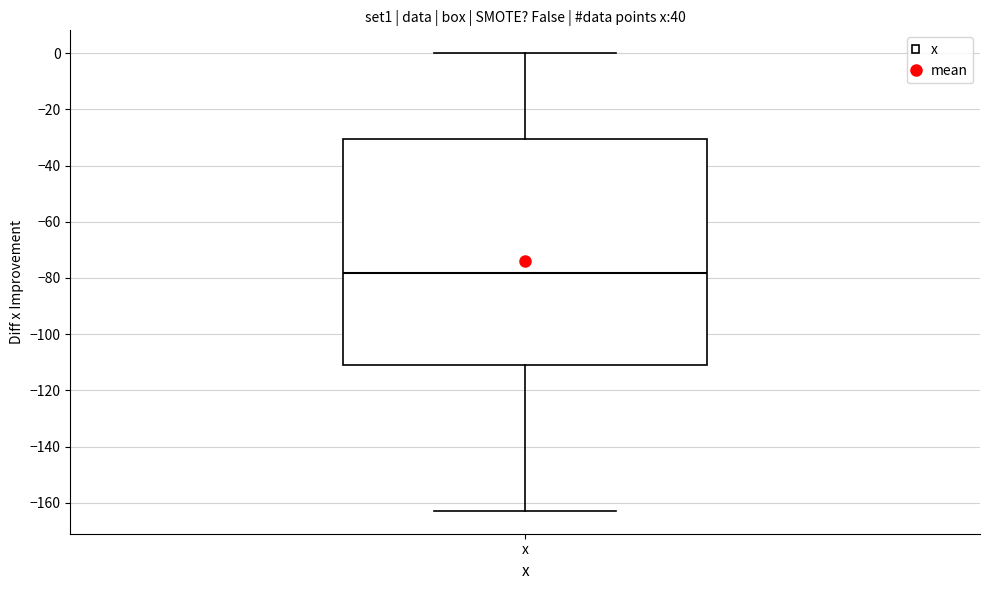

Read this box plot against the y-axis: the position of the median line, the range covered by the box, and the ends of both whiskers. The values are not printed on the chart, so give them approximately, as read against the axis.

median -78, box -112 to -30, whiskers -162 to 0